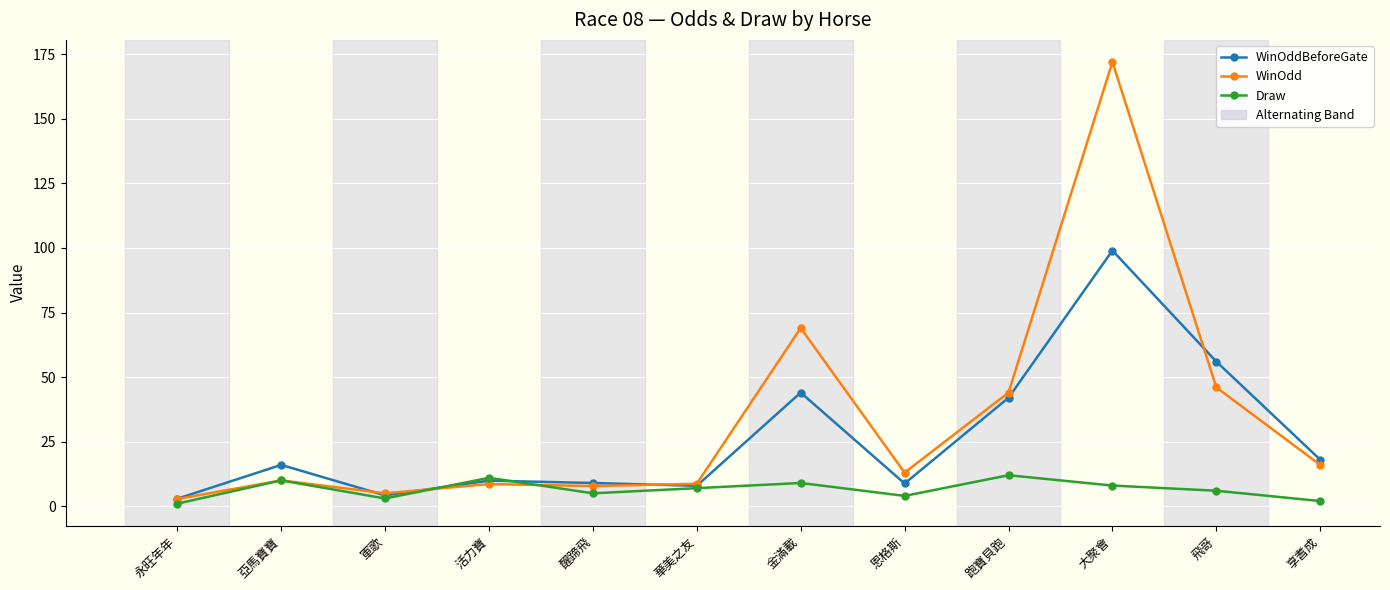

What is the label of the 2nd point from the left?

亞馬寶寶